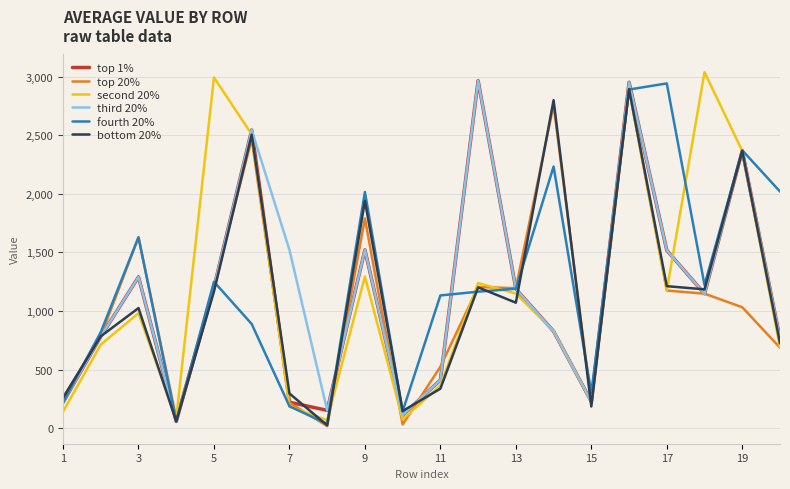

What is the greatest value displayed?

3039